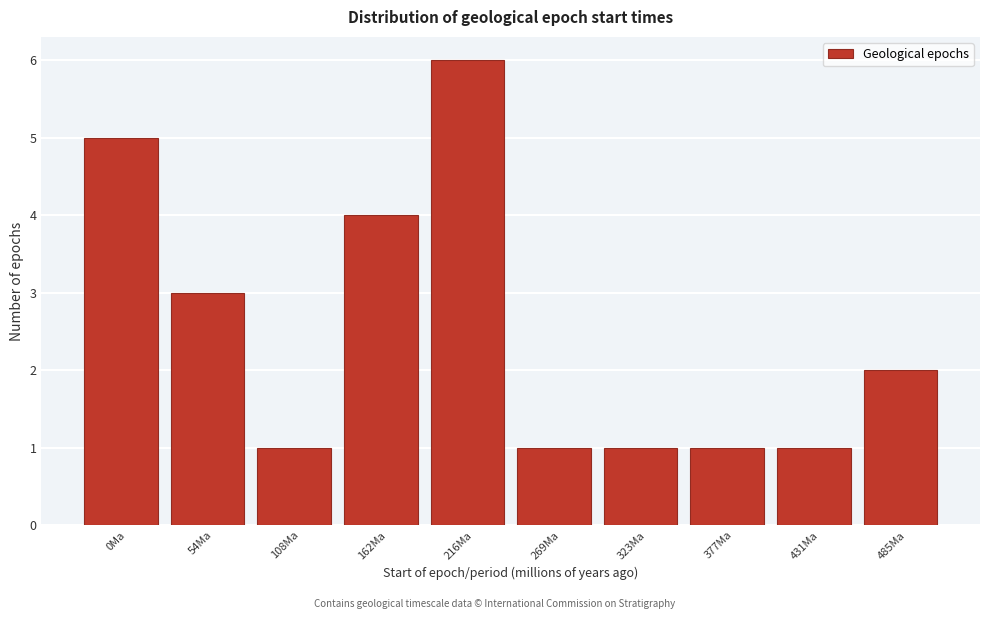

Reading left to right, what are all the values shown in this chart?

0Ma=5	54Ma=3	108Ma=1	162Ma=4	216Ma=6	269Ma=1	323Ma=1	377Ma=1	431Ma=1	485Ma=2